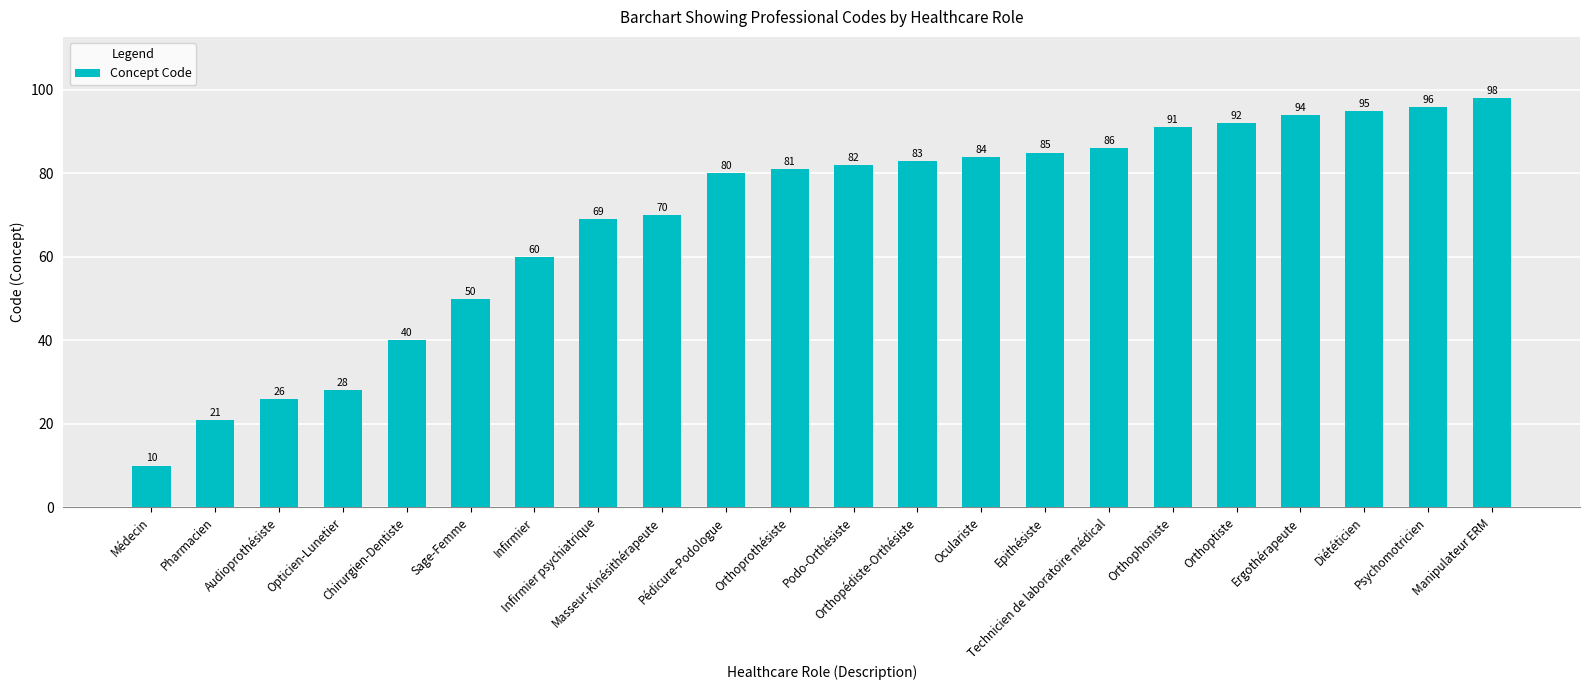

List the labels in order of value, smallest first.

Médecin, Pharmacien, Audioprothésiste, Opticien-Lunetier, Chirurgien-Dentiste, Sage-Femme, Infirmier, Infirmier psychiatrique, Masseur-Kinésithérapeute, Pédicure-Podologue, Orthoprothésiste, Podo-Orthésiste, Orthopédiste-Orthésiste, Oculariste, Epithésiste, Technicien de laboratoire médical, Orthophoniste, Orthoptiste, Ergothérapeute, Diététicien, Psychomotricien, Manipulateur ERM